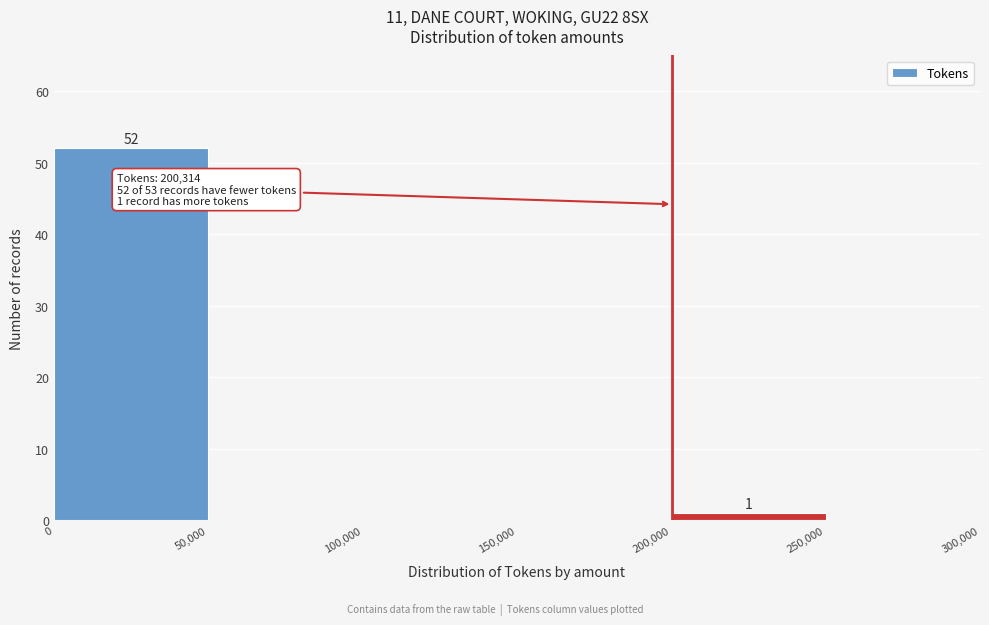

Over which range of the x-axis is the bar tallest?

0 to 50,000